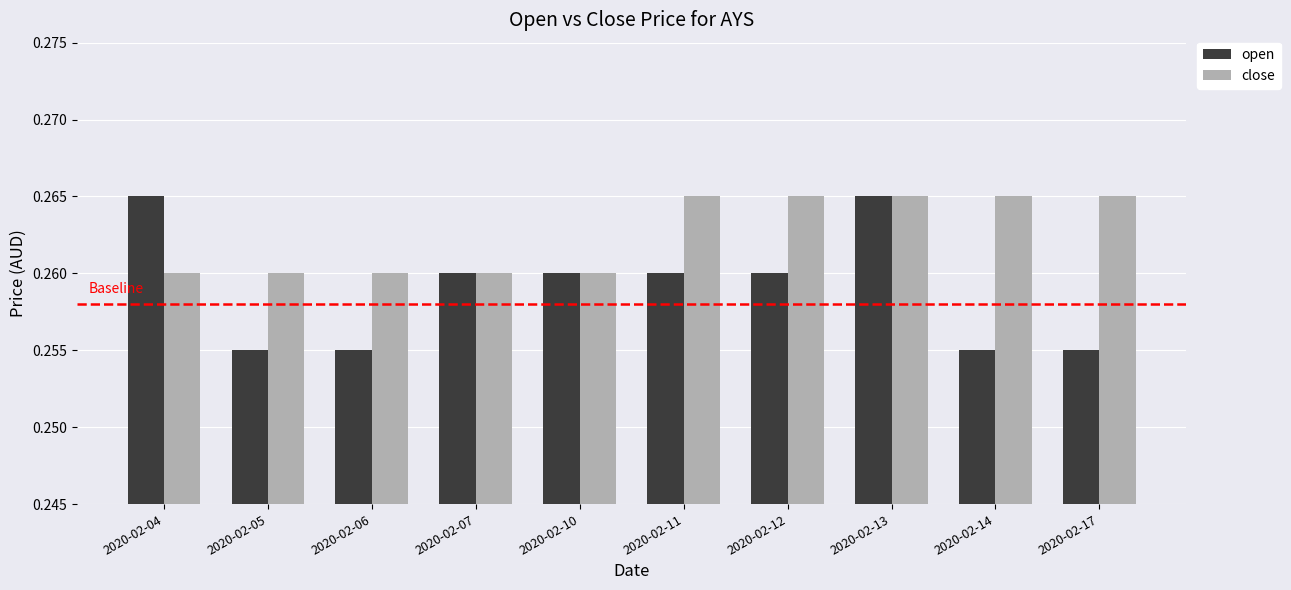

Which series has the largest range (max minus min)?

open